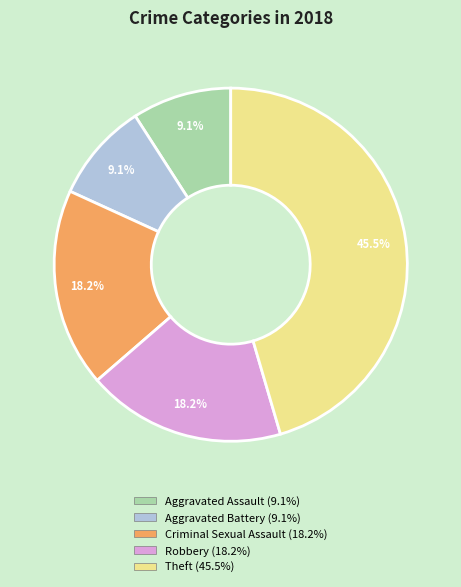

How many slices are in this pie chart?

5